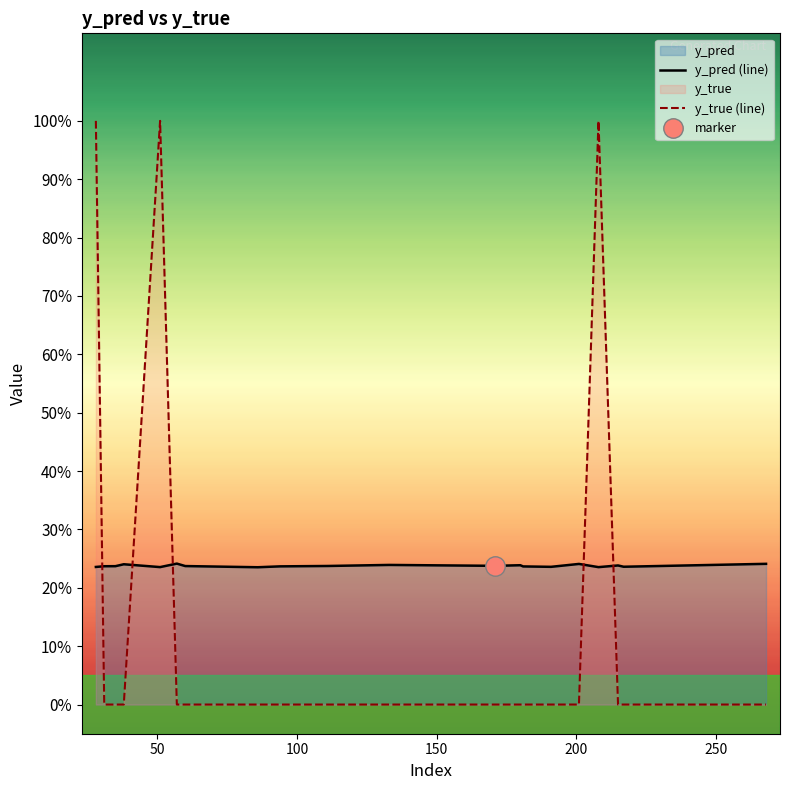

Where is the first local minimum for y_pred?

51